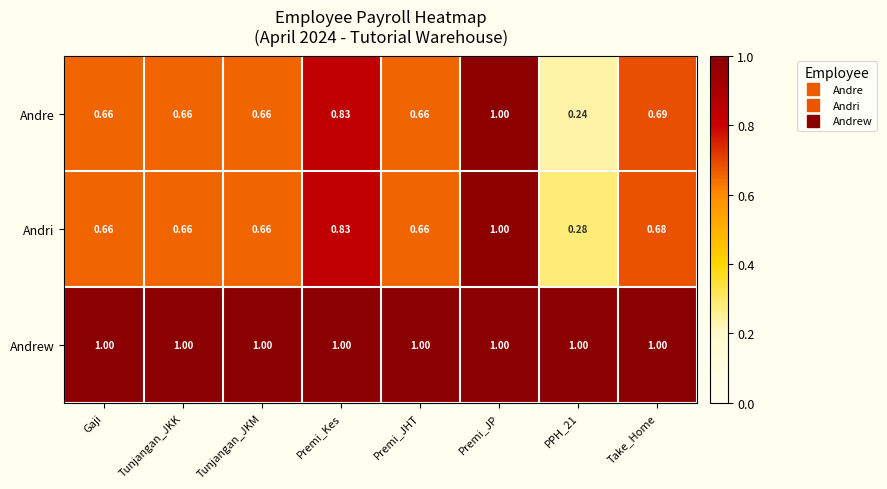

What is the maximum value shown in the chart?

1.0